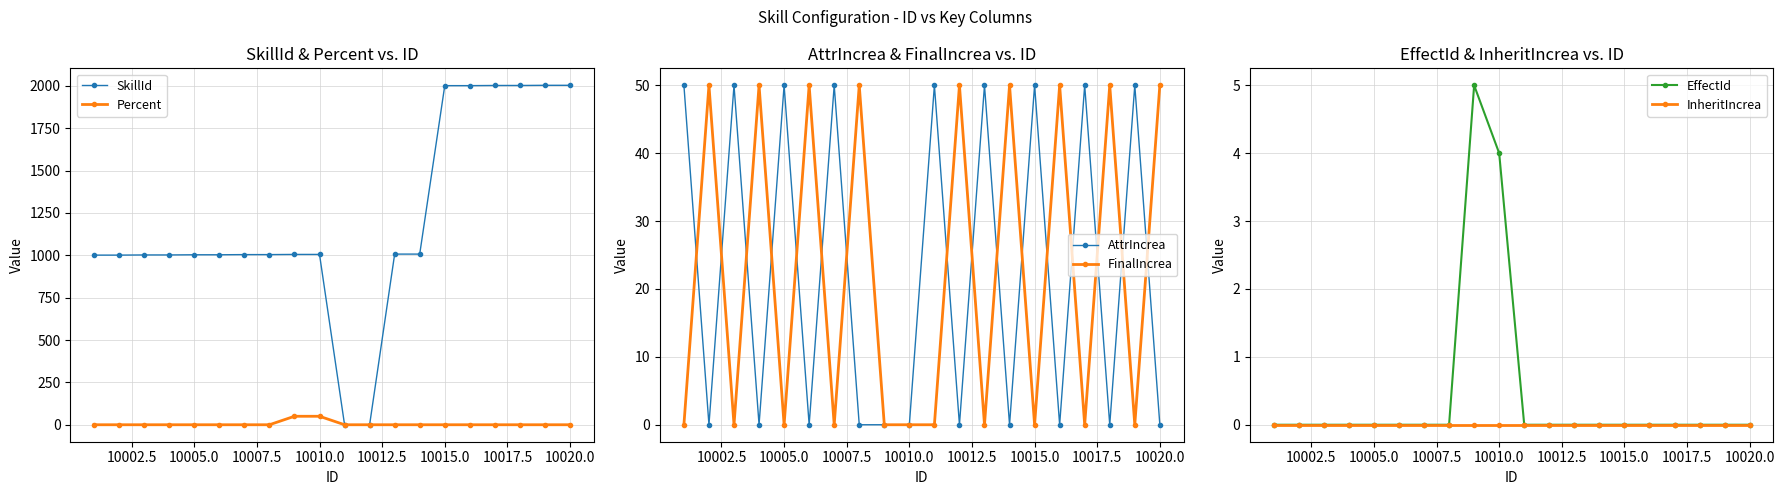

The value of Percent at 10020.0 is 0. True or false?

True